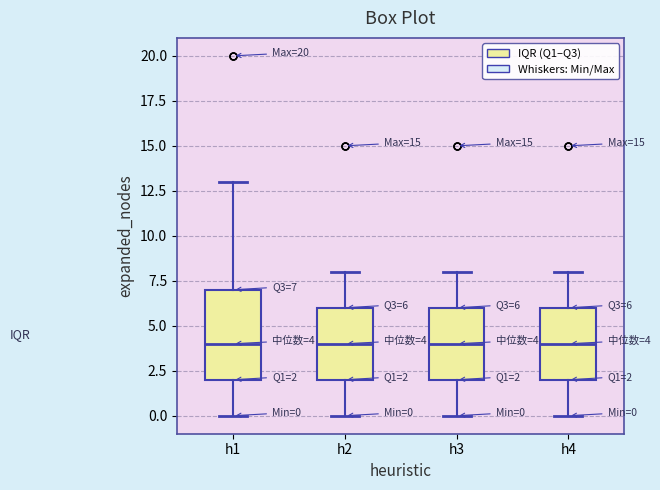

Comparing the boxes themselves (not the whiskers), which one is the tallest?

h1